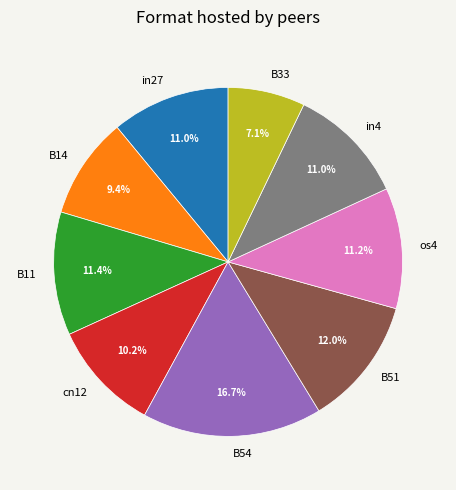

To the nearest percent, what is the difference between the B54 and B33 slice percentages?

10%